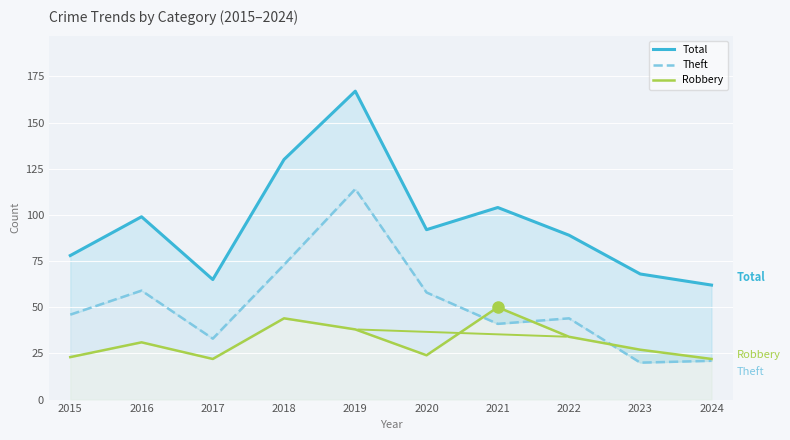

Reading right to left, what are all the values shown in this chart?

Total: 62	68	89	104	92	167	130	65	99	78
Theft: 21	20	44	41	58	114	73	33	59	46
Robbery: 22	27	34	50	24	38	44	22	31	23